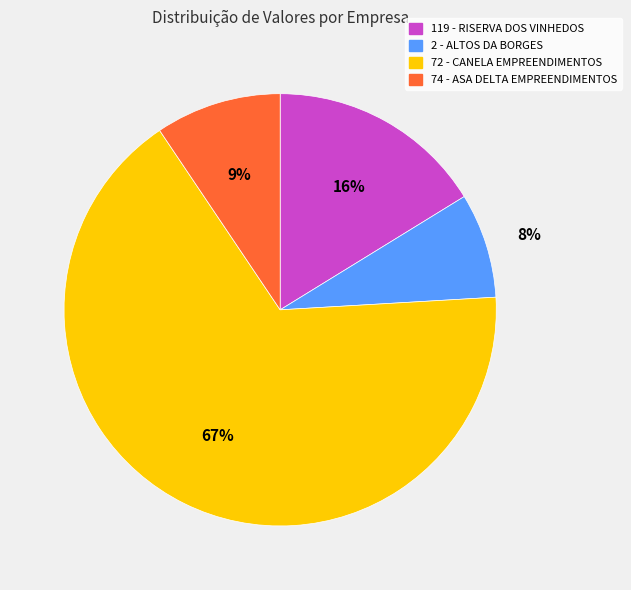

Which slice represents more than half of the pie?

72 - CANELA EMPREENDIMENTOS